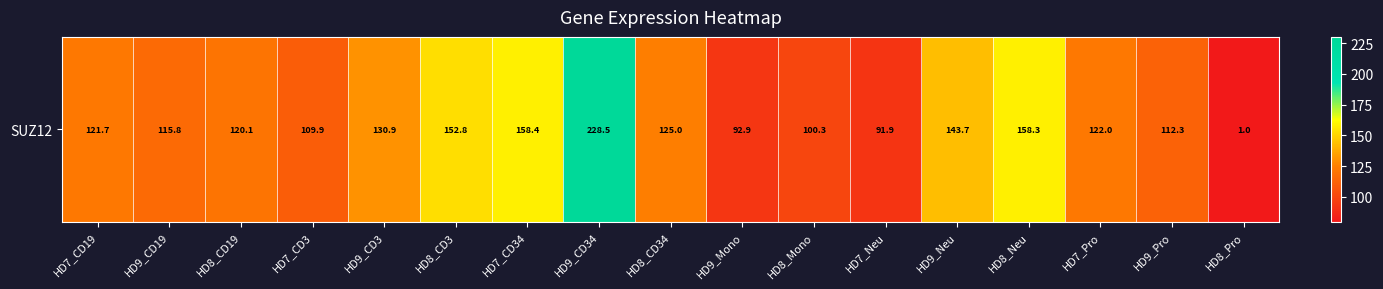

What is the minimum value shown in the chart?

1.0